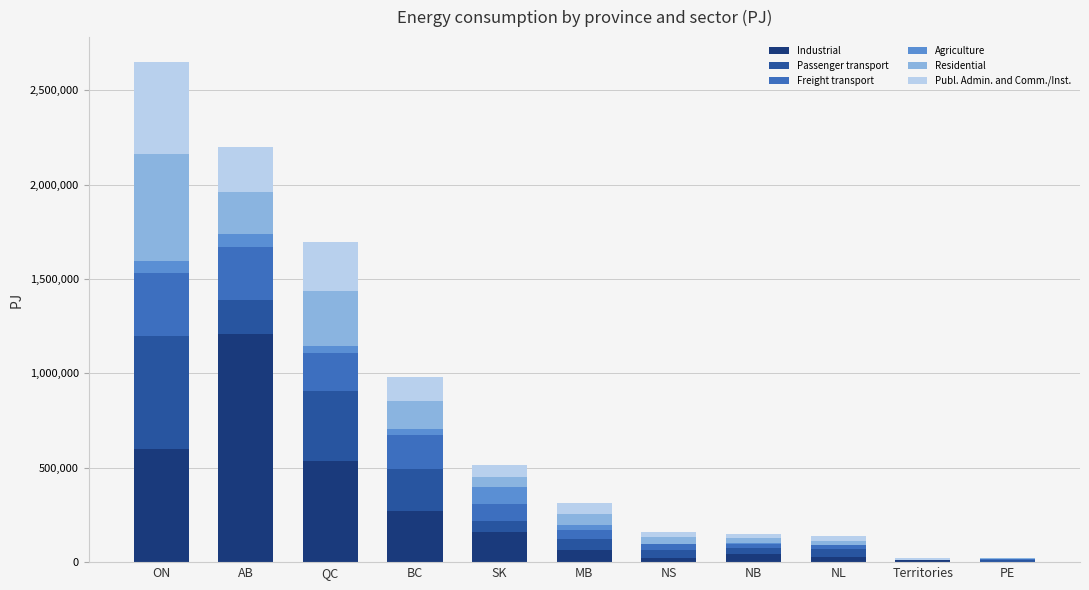

At which label does Industrial reach its peak?

AB